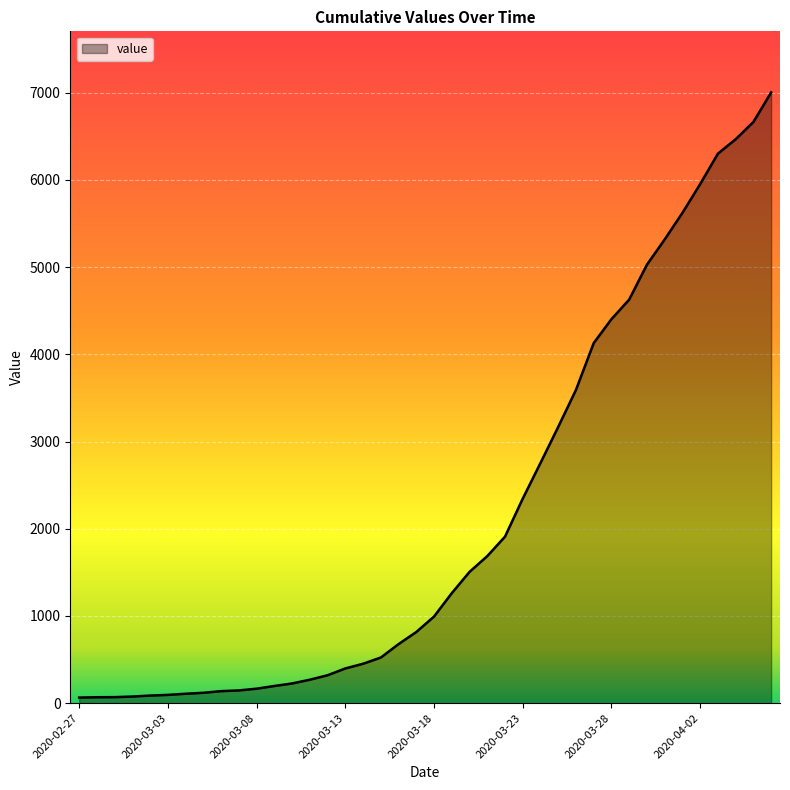

What is the greatest value displayed?

7003